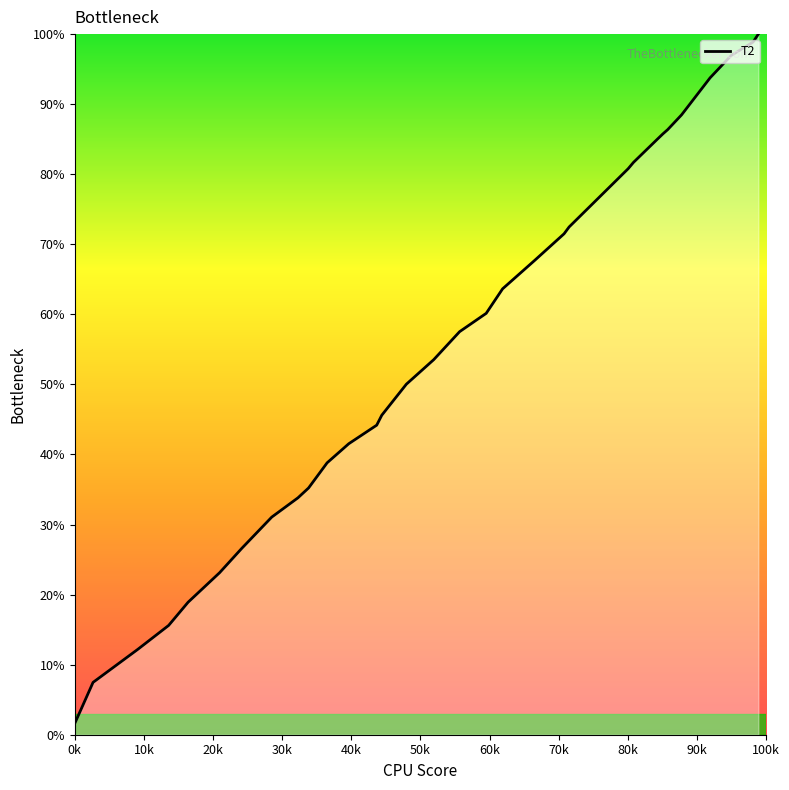

What is the difference between the maximum and minimum values?

98.4